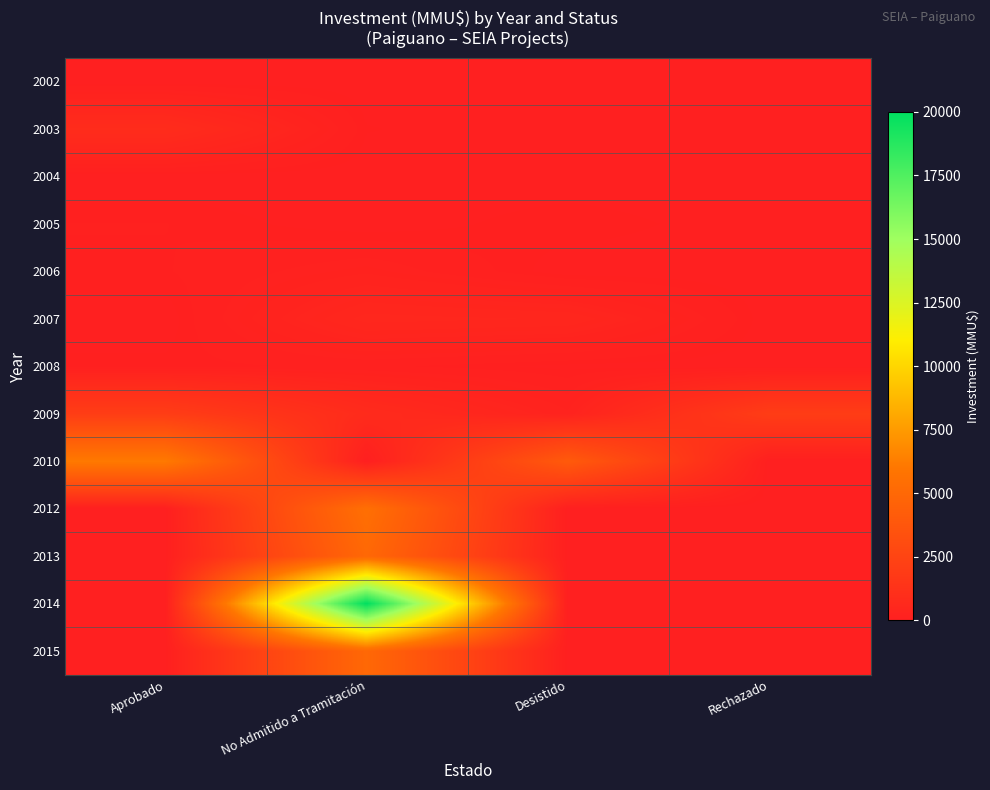

List the series in order of their peak value, lowest first.

2002, 2004, 2005, 2008, 2006, 2007, 2003, 2009, 2013, 2015, 2012, 2010, 2014